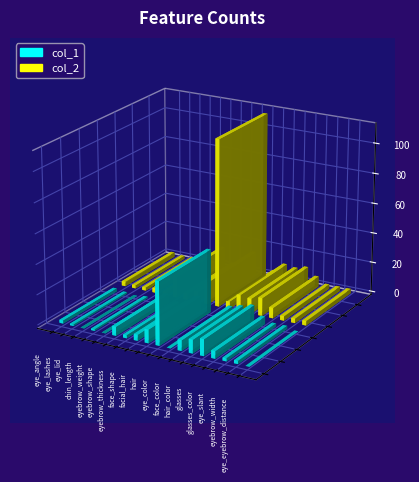

Reading right to left, transcribe all the data shown in this chart.

col_1: eye_eyebrow_distance=0	eyebrow_width=2	eye_slant=2	glasses_color=5	glasses=11	hair_color=9	face_color=7	eye_color=0	hair=42	facial_hair=9	face_shape=4	eyebrow_thickness=2	eyebrow_shape=6	eyebrow_weight=0	chin_length=1	eye_lid=0	eye_lashes=1	eye_angle=2
col_2: eye_eyebrow_distance=3	eyebrow_width=3	eye_slant=3	glasses_color=7	glasses=12	hair_color=10	face_color=11	eye_color=5	hair=111	facial_hair=15	face_shape=7	eyebrow_thickness=4	eyebrow_shape=14	eyebrow_weight=2	chin_length=3	eye_lid=2	eye_lashes=2	eye_angle=3